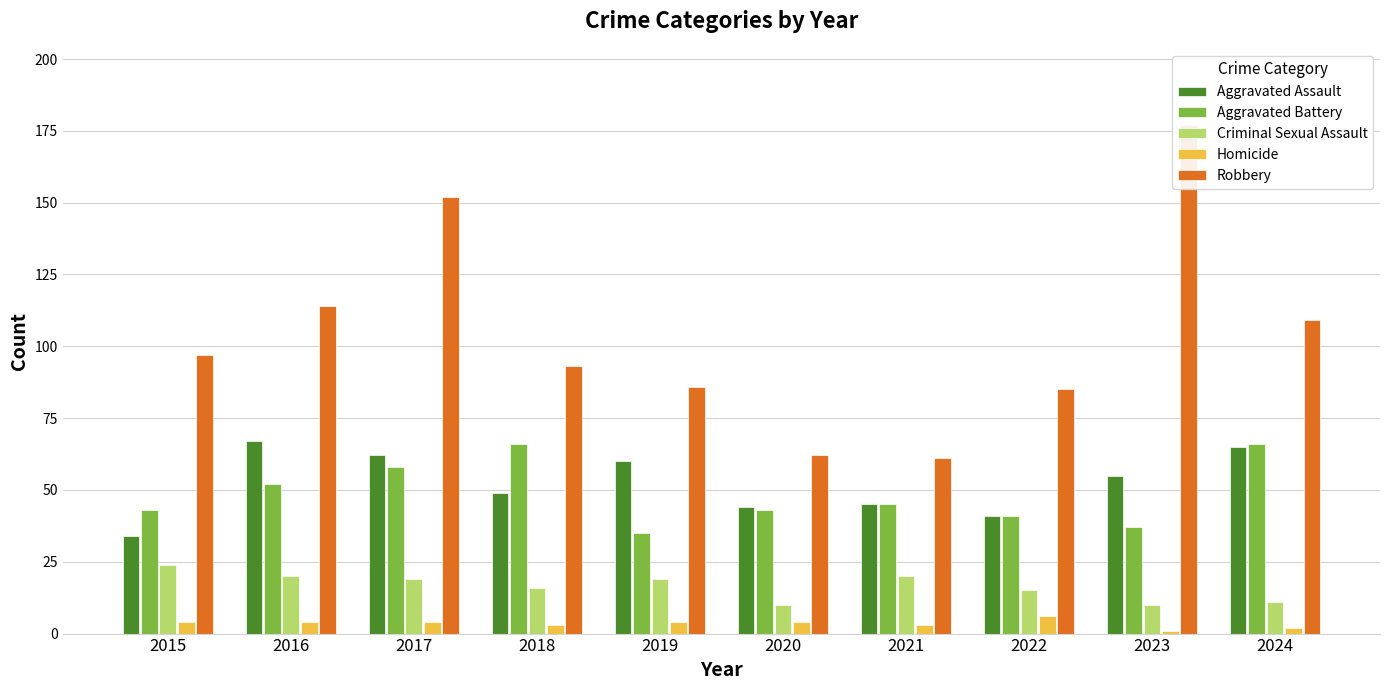

What are all the series names shown in the legend?

Aggravated Assault, Aggravated Battery, Criminal Sexual Assault, Homicide, Robbery